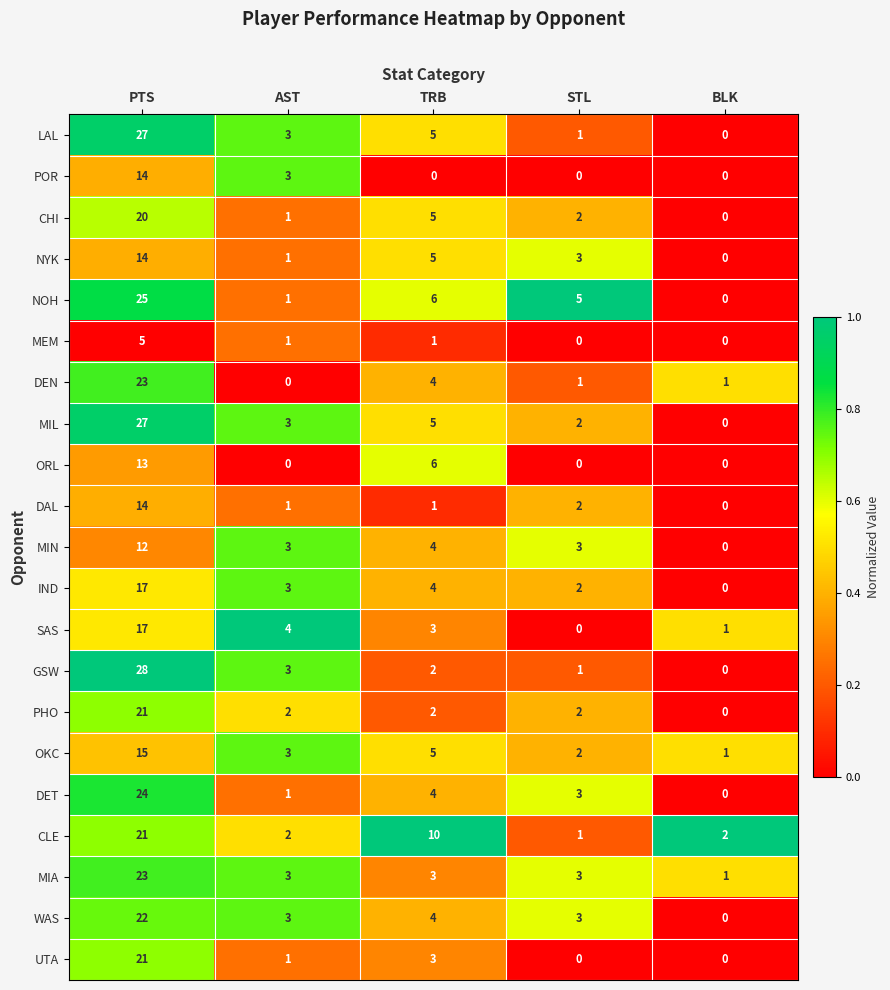

What is the difference between the maximum and second lowest values in the MEM series?

5